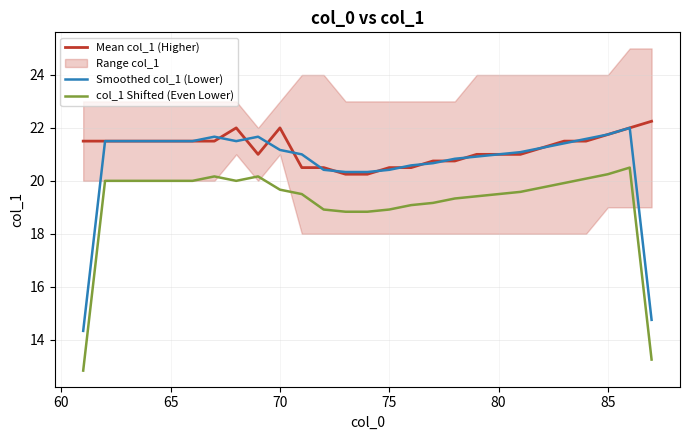

What is the highest value of the Smoothed col_1 (Lower) series?

22.0